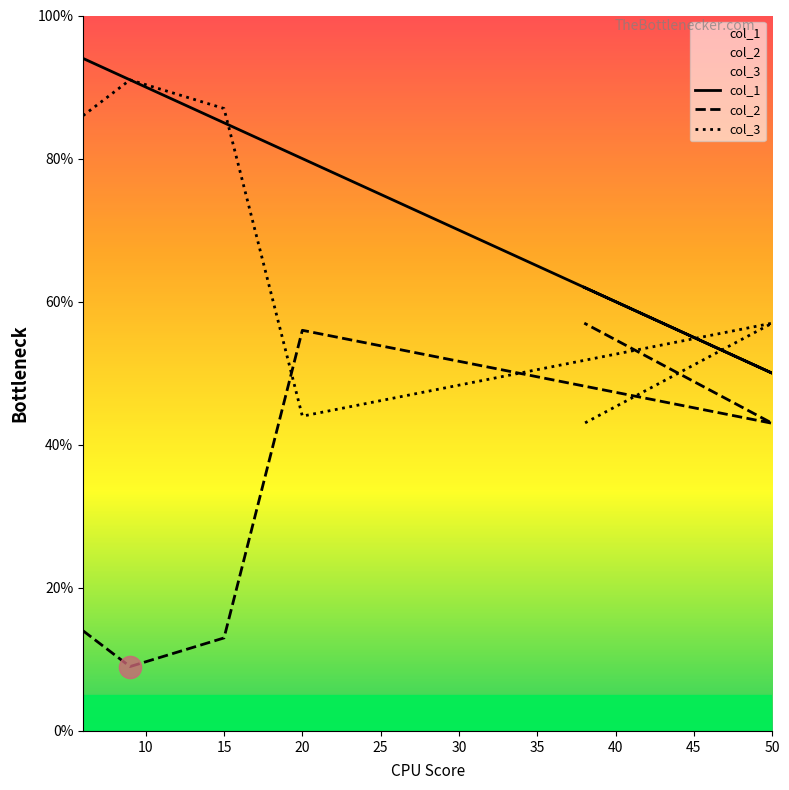

What are all the series names shown in the legend?

col_1, col_2, col_3